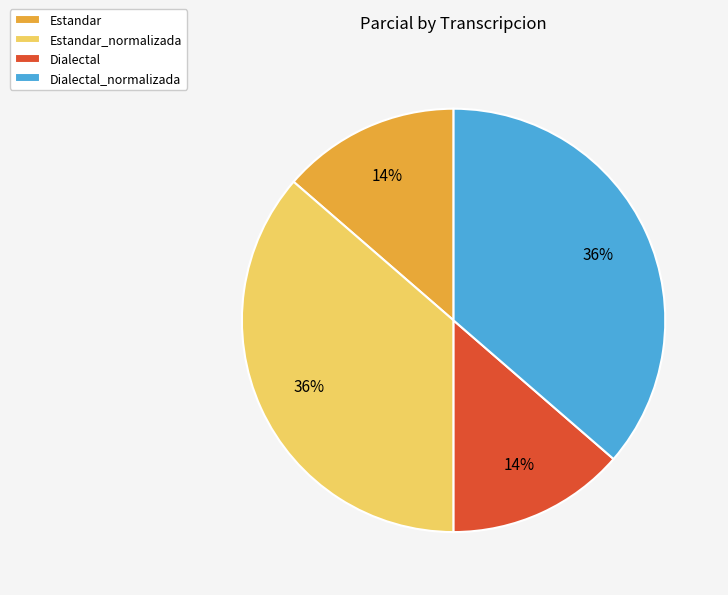

What percentage is the Estandar_normalizada slice, to the nearest percent?

36%